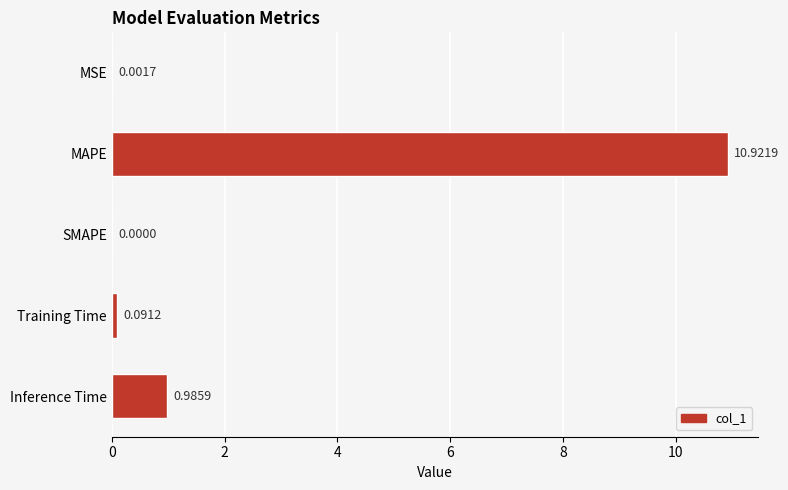

At which label is the value closest to 5?

Inference Time